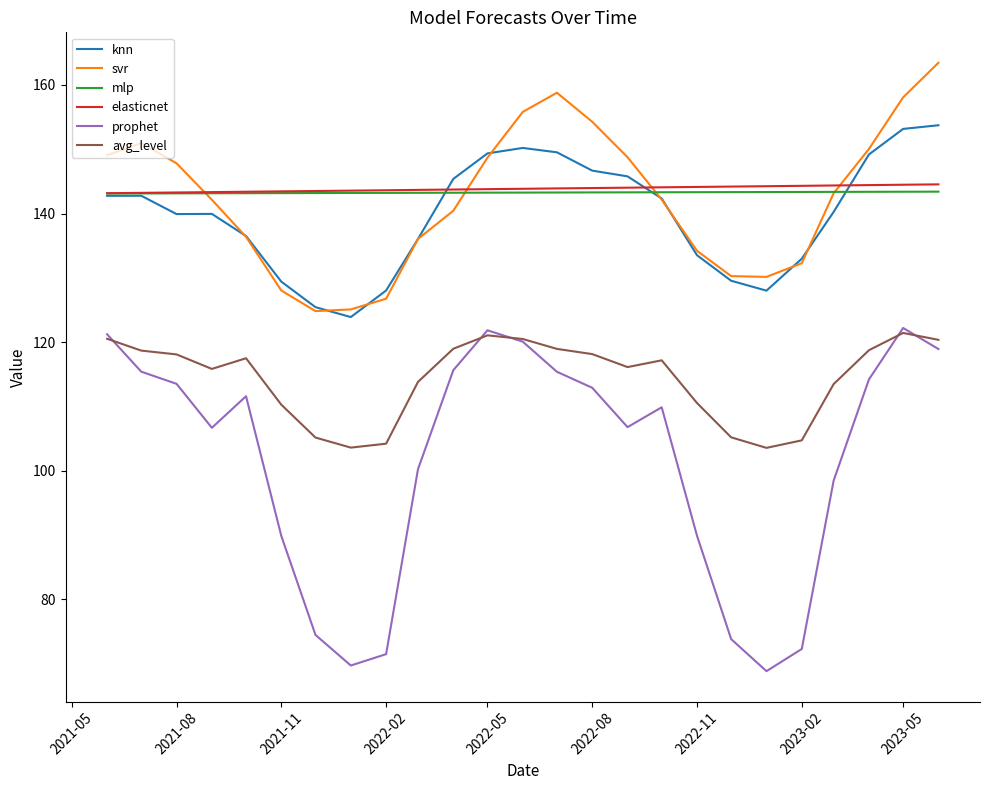

What is the maximum value for prophet?

122.2